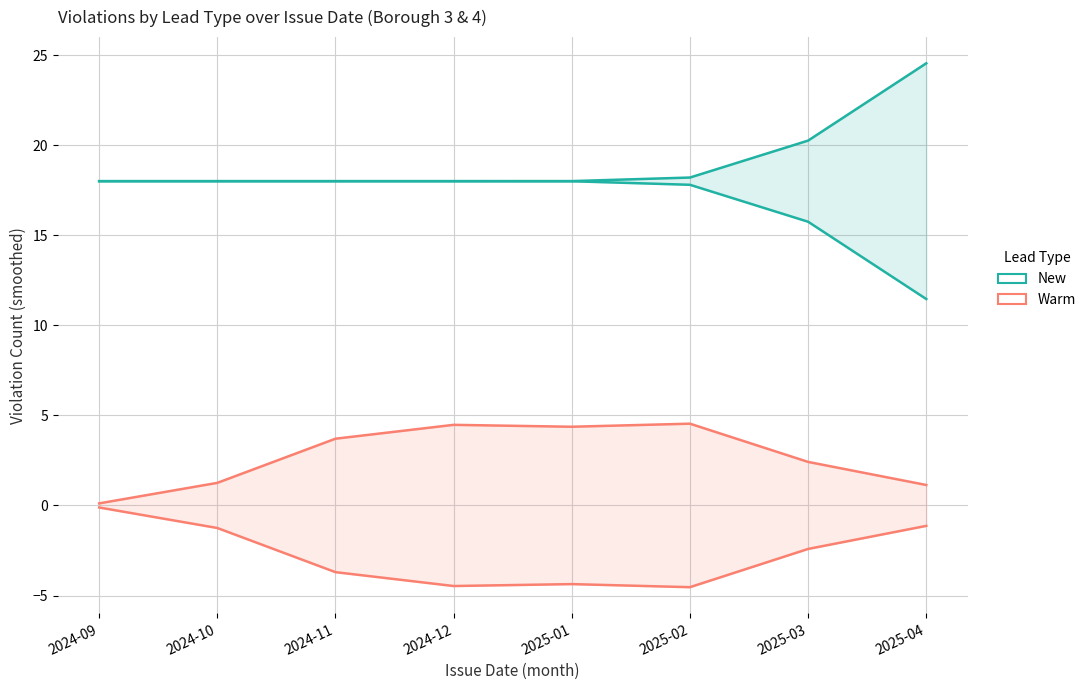

What is the difference between the New values at 2025-03 and 2024-09?

2.3